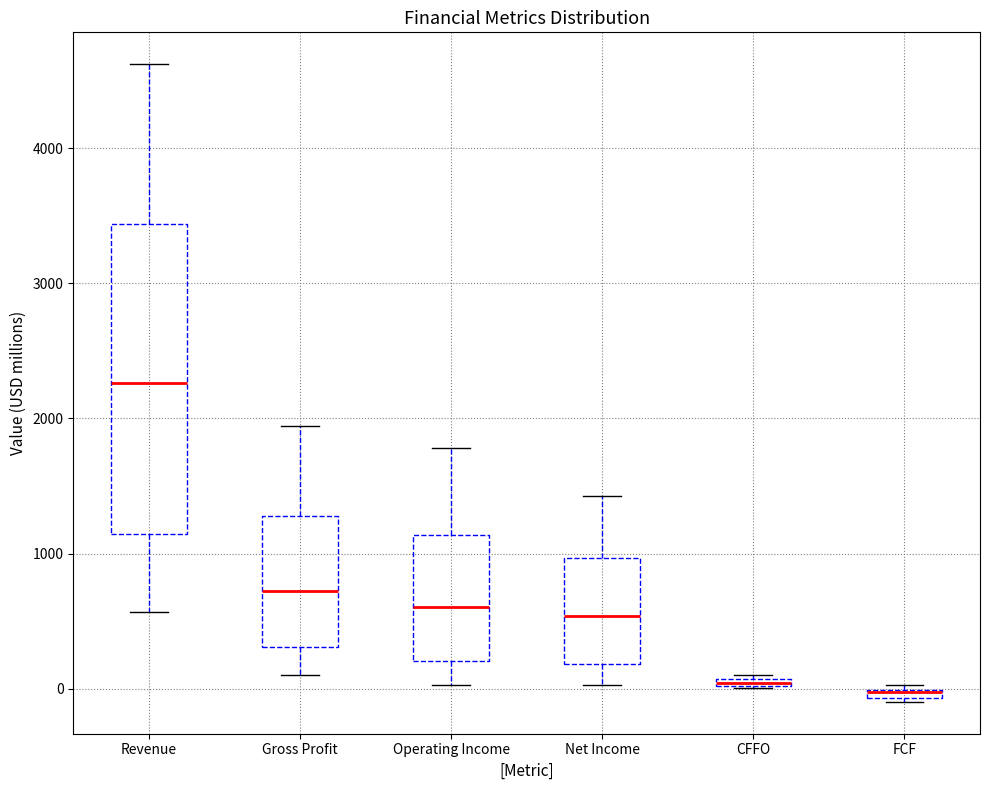

Where does the lower whisker of the box for Net Income end on the y-axis? The values are not printed on the chart, so give them approximately, as read against the axis.

0